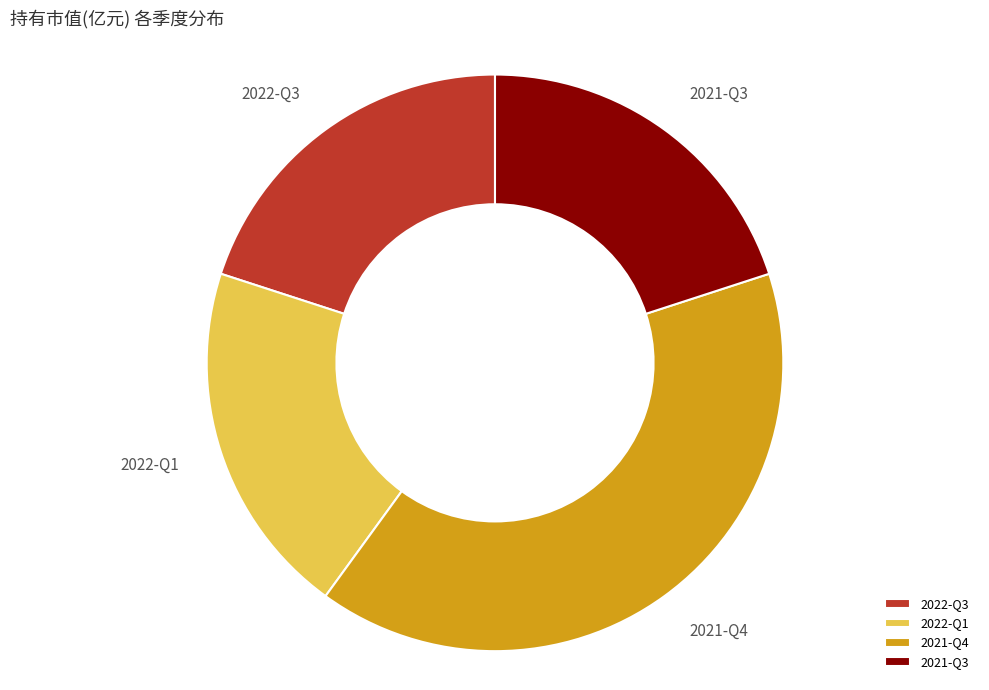

Which slice is the largest?

2021-Q4